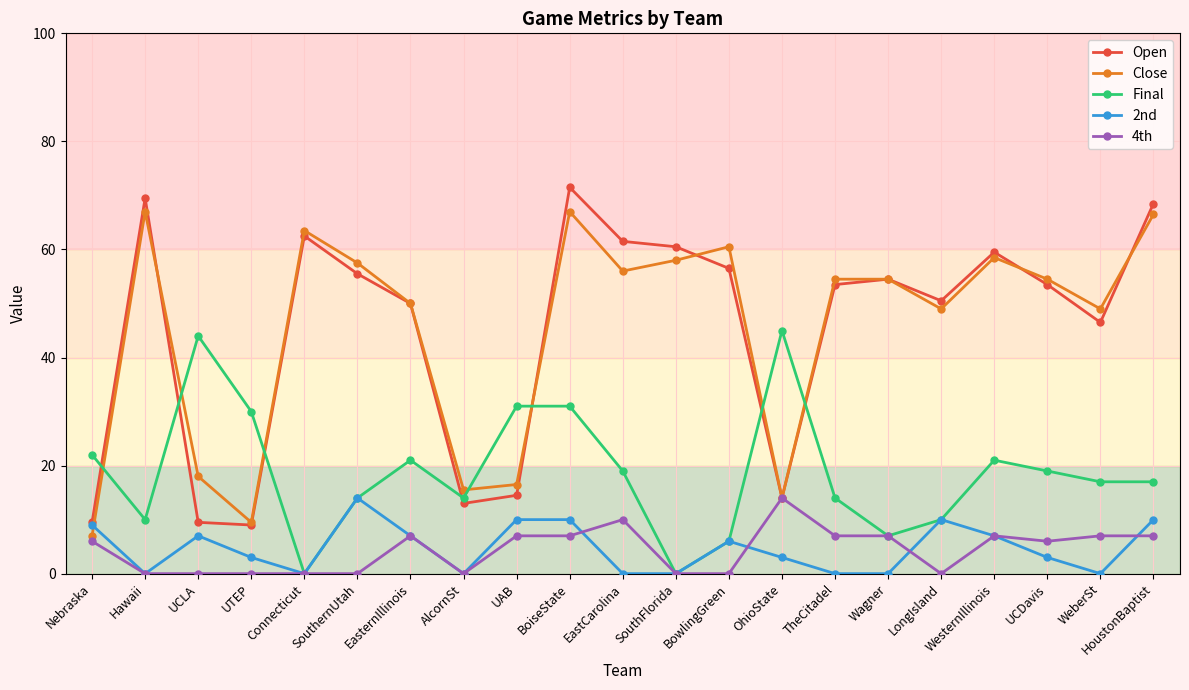

What is the label of the 15th point from the right?

EasternIllinois